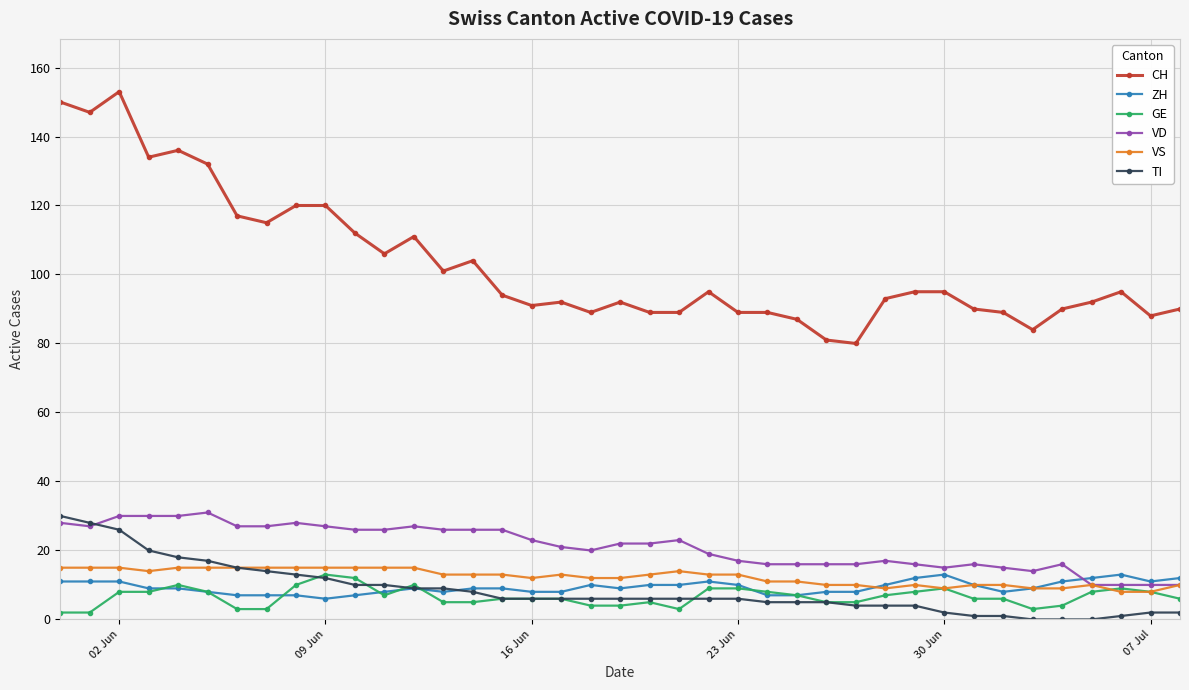

Which series has the widest spread of values?

CH